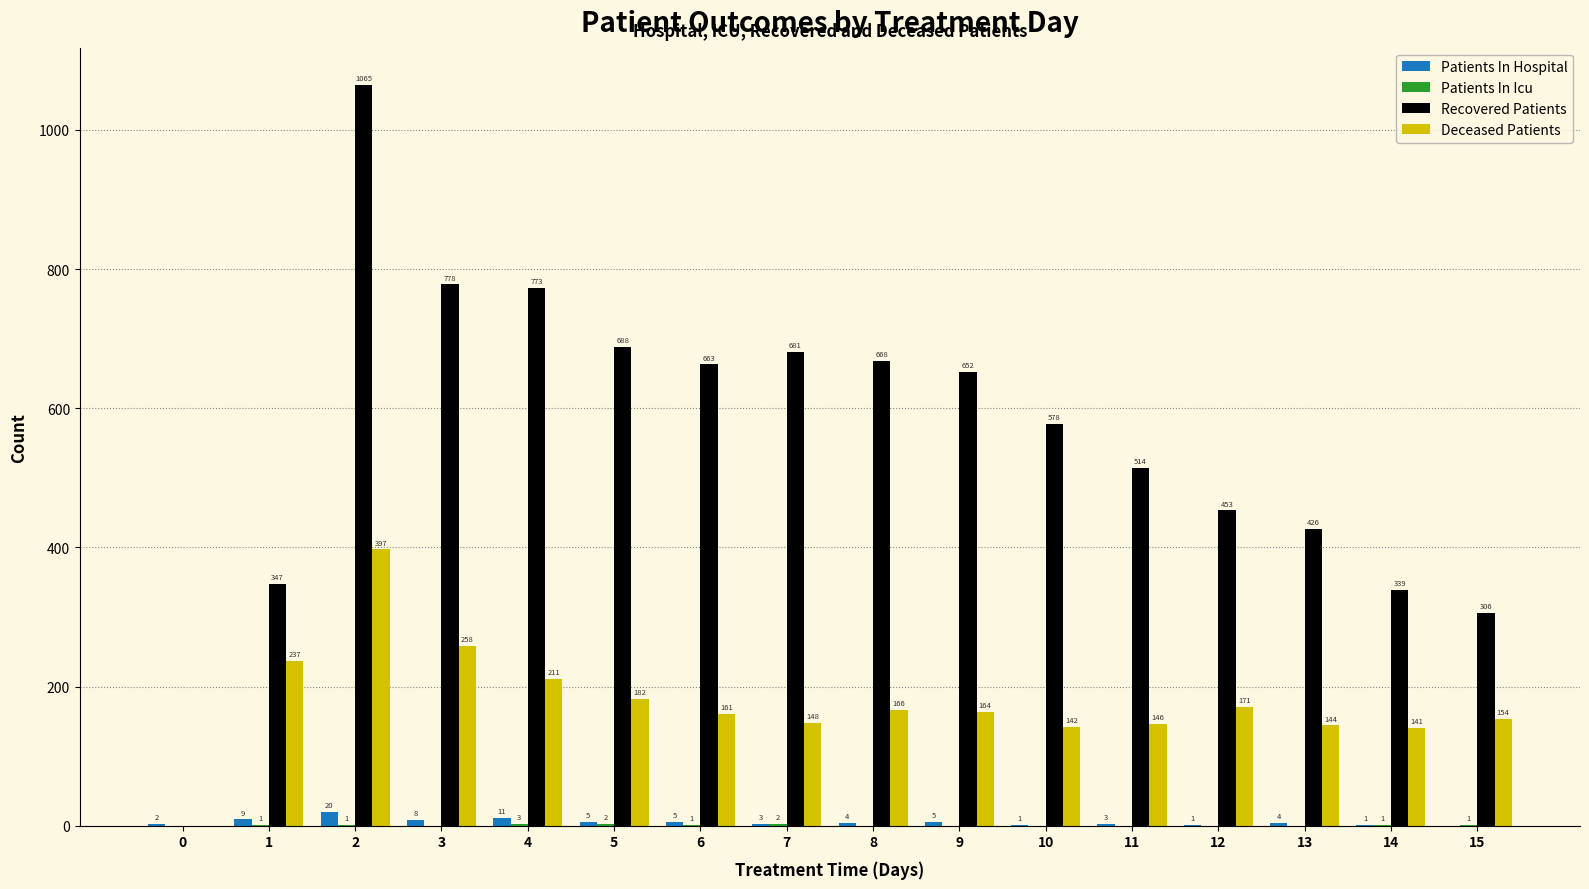

Count the number of categories in the chart.

16